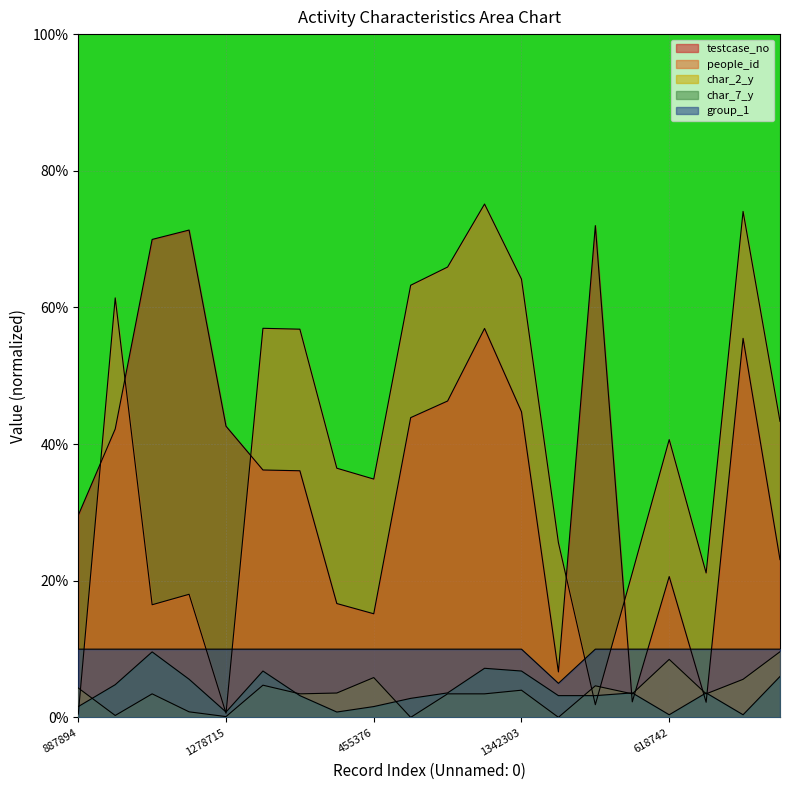

At which category is the sum across all series the highest?

1707955